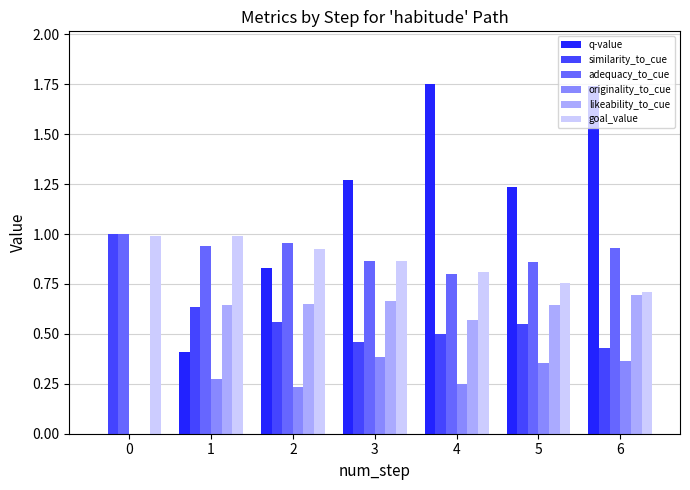

Is the value of similarity_to_cue at 1 greater than the value of q-value at 1?

Yes